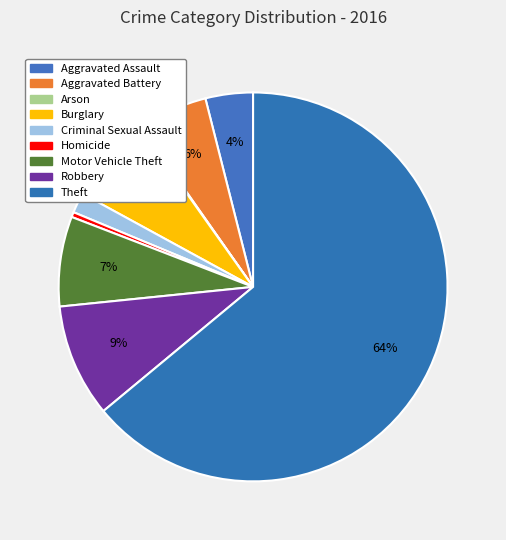

True or false: Theft accounts for 64% of the total.

True